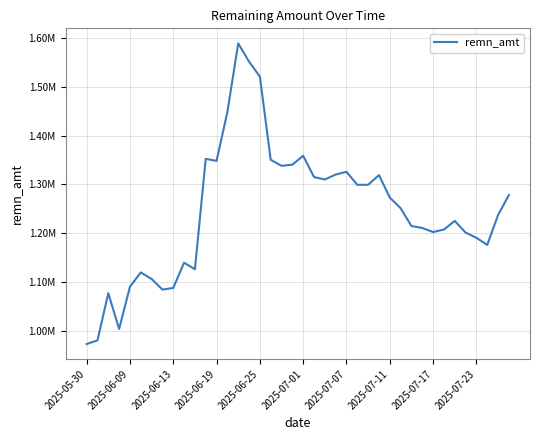

Is this an area chart (filled region under the line)?

No